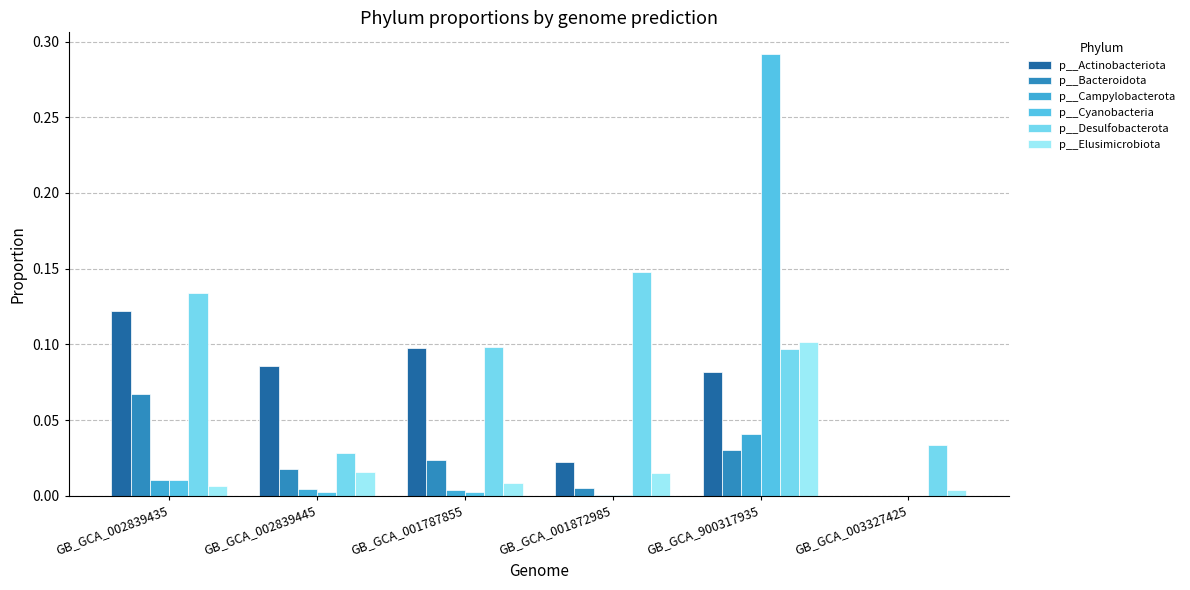

Are the bars horizontal?

No